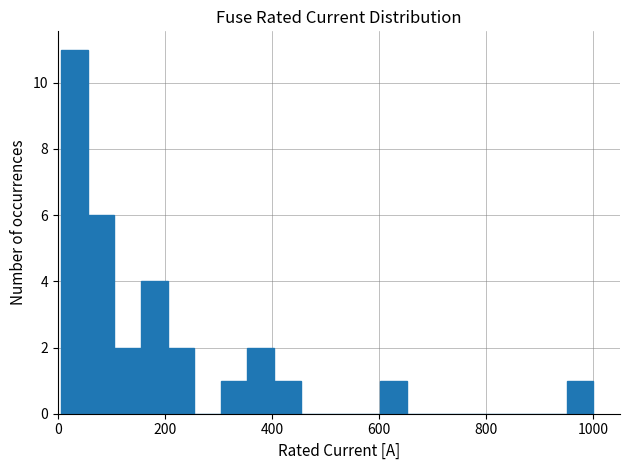

Read against the x-axis, roughly where is the centre of the tallest bar?

40